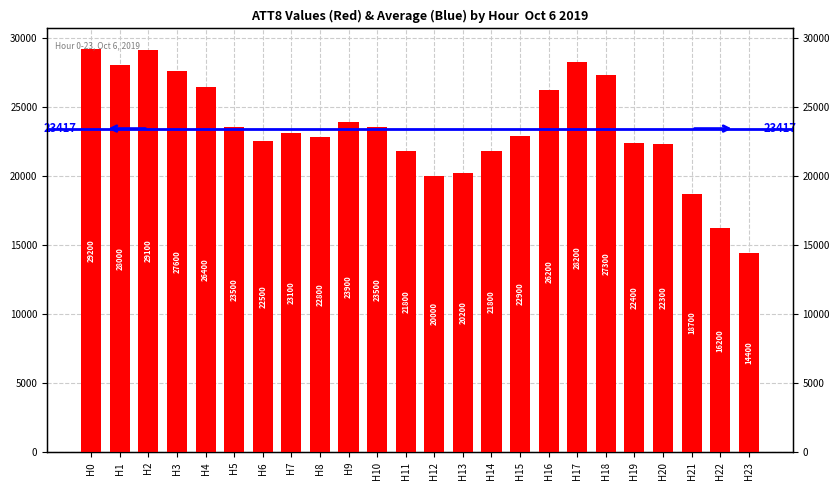

Rank the categories by value from highest to lowest.

H0, H2, H17, H1, H3, H18, H4, H16, H9, H5, H10, H7, H15, H8, H6, H19, H20, H11, H14, H13, H12, H21, H22, H23